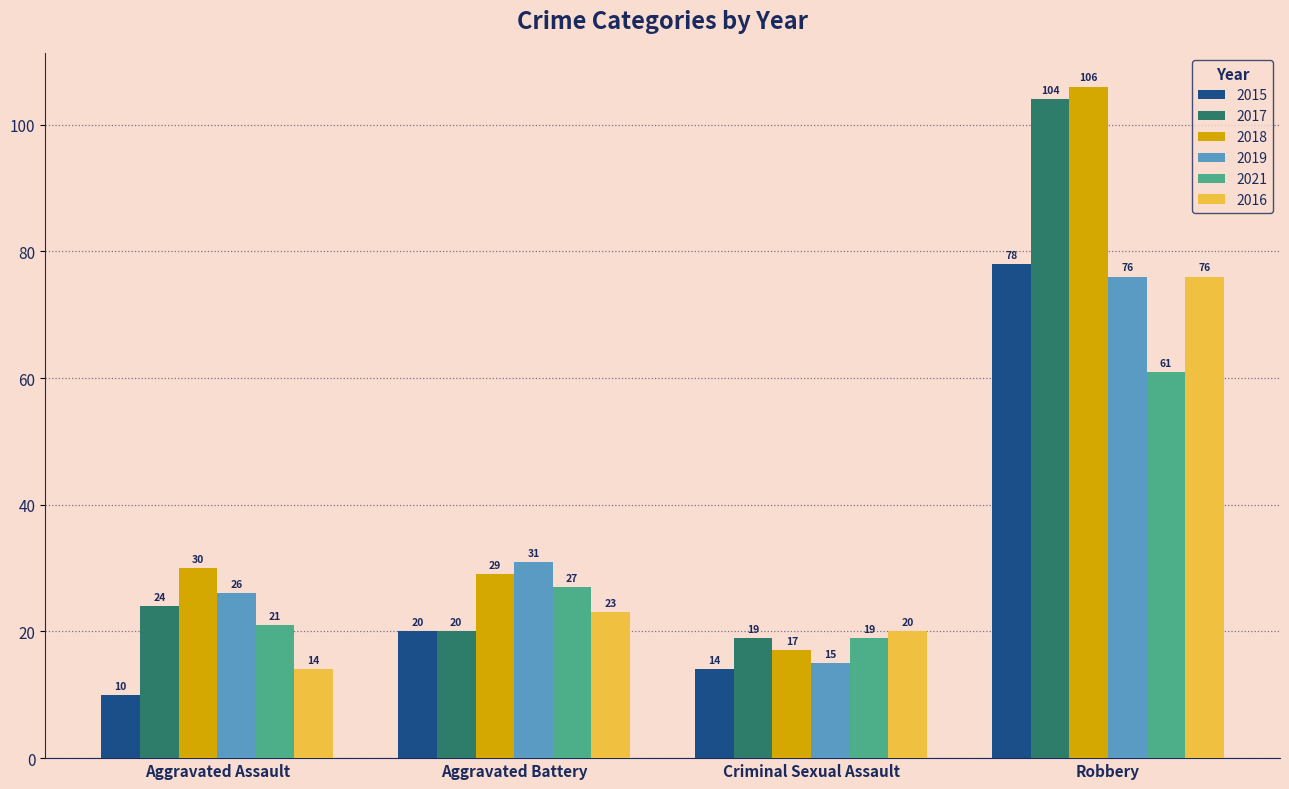

Reading right to left, what are all the values shown in this chart?

2015: Robbery=78	Criminal Sexual Assault=14	Aggravated Battery=20	Aggravated Assault=10
2017: Robbery=104	Criminal Sexual Assault=19	Aggravated Battery=20	Aggravated Assault=24
2018: Robbery=106	Criminal Sexual Assault=17	Aggravated Battery=29	Aggravated Assault=30
2019: Robbery=76	Criminal Sexual Assault=15	Aggravated Battery=31	Aggravated Assault=26
2021: Robbery=61	Criminal Sexual Assault=19	Aggravated Battery=27	Aggravated Assault=21
2016: Robbery=76	Criminal Sexual Assault=20	Aggravated Battery=23	Aggravated Assault=14